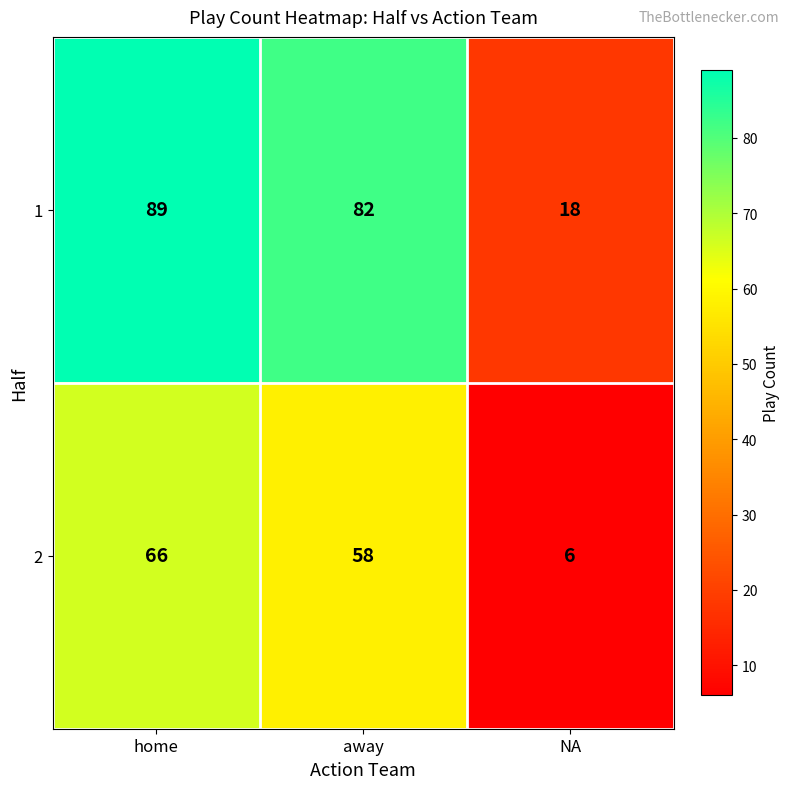

What is the smallest value displayed?

6